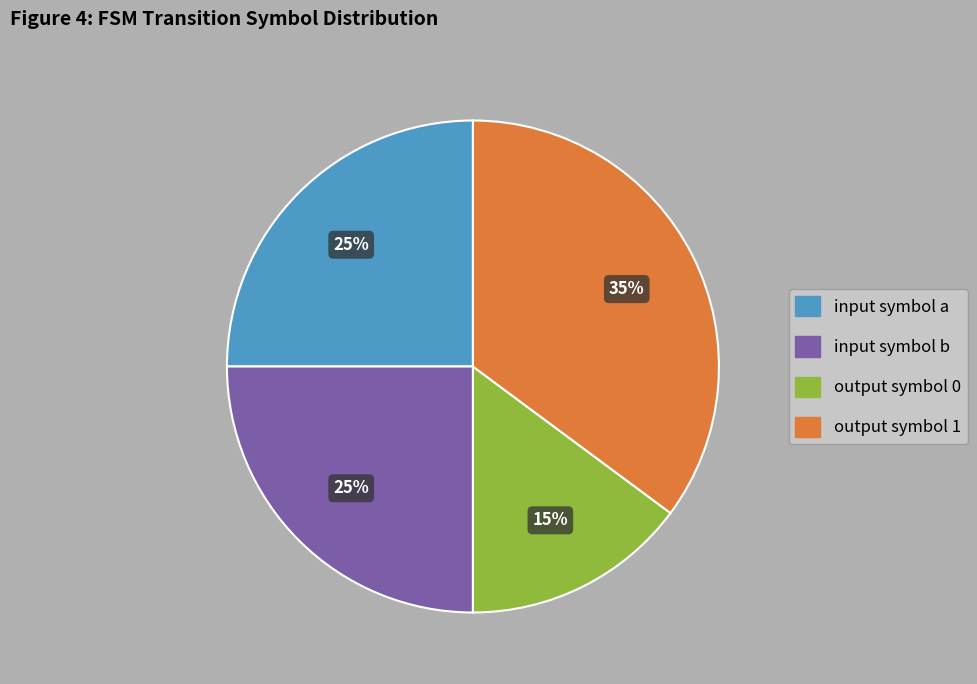

Which slice is the largest?

output symbol 1